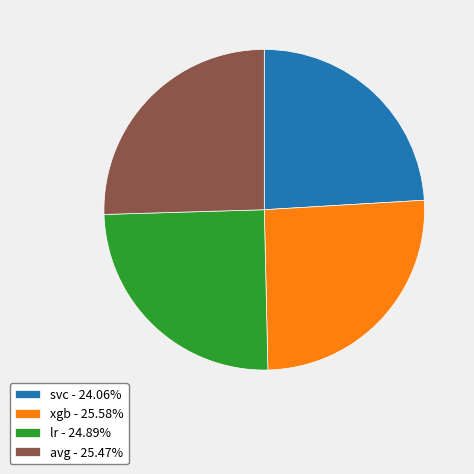

Is it true that xgb is 26% of the pie?

True